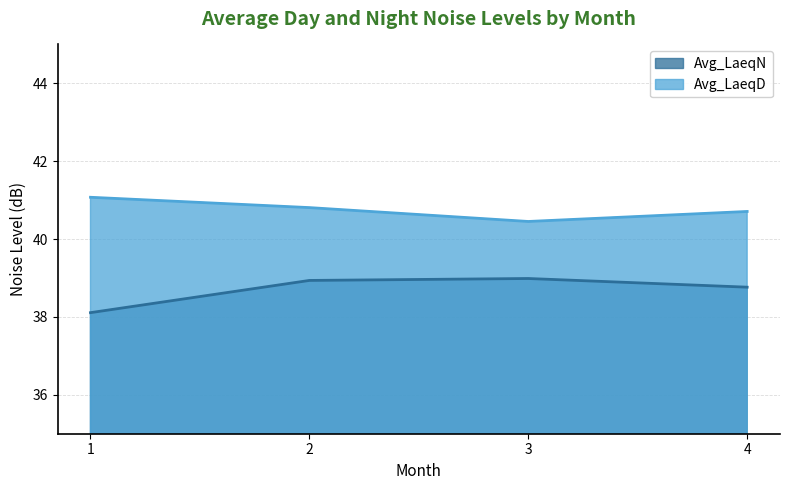

What is the minimum value for Avg_LaeqD?

40.5